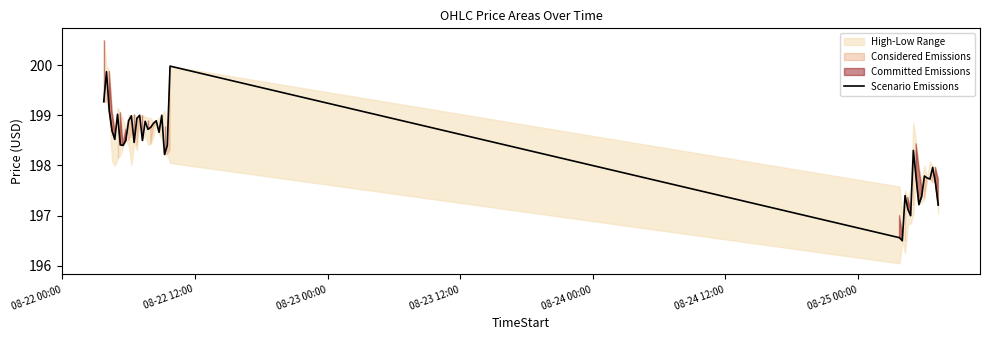

How many categories are shown in the chart?

40